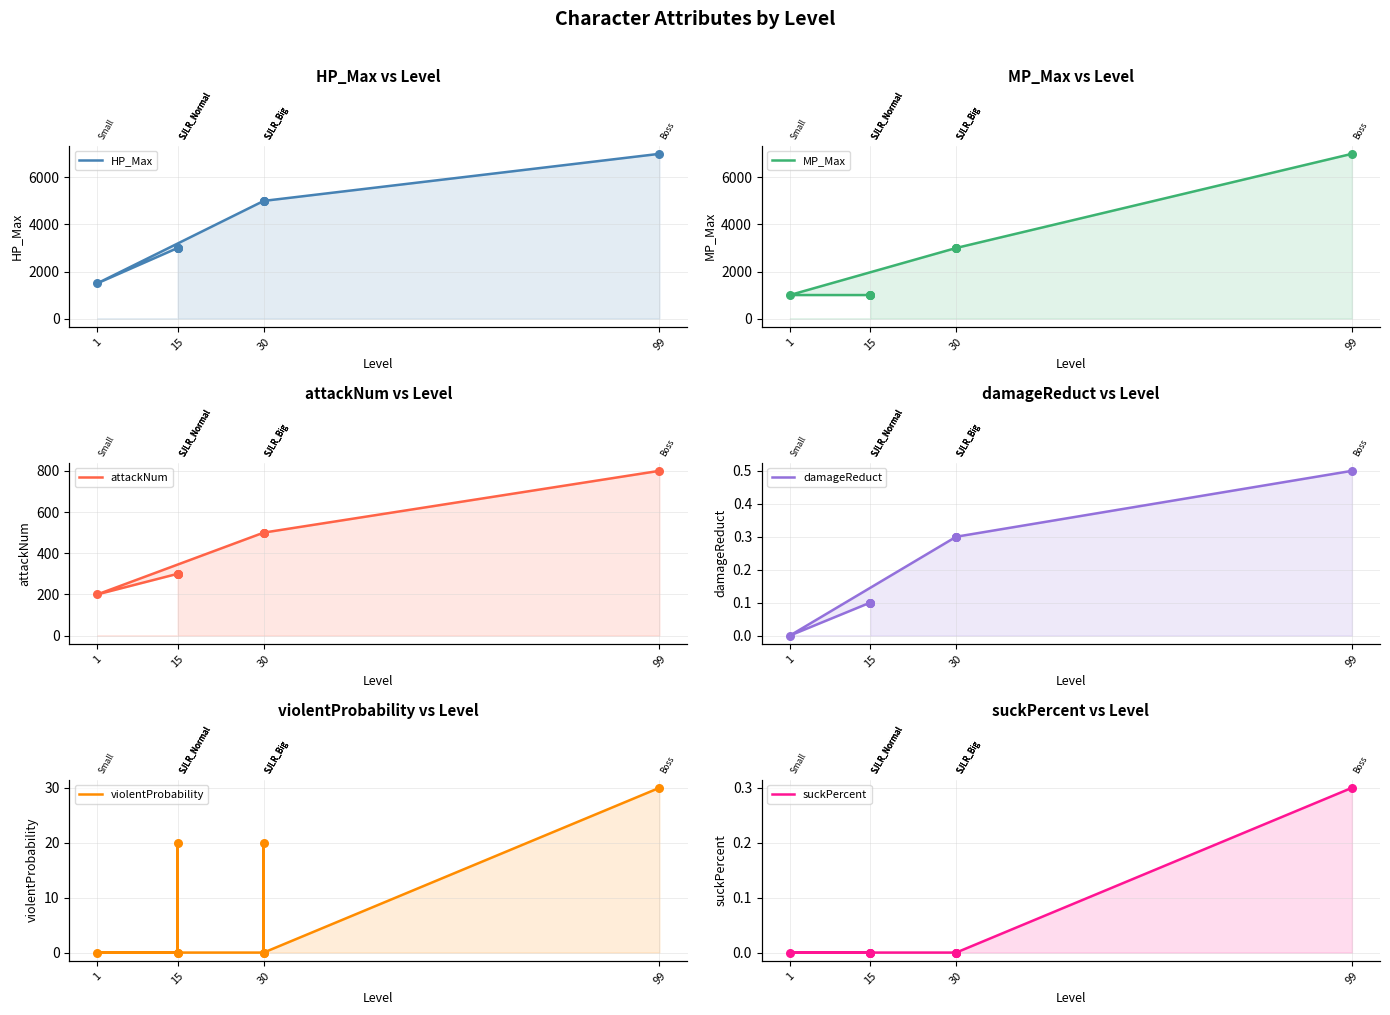

What are all the series names shown in the legend?

HP_Max, MP_Max, attackNum, damageReduct, violentProbability, suckPercent